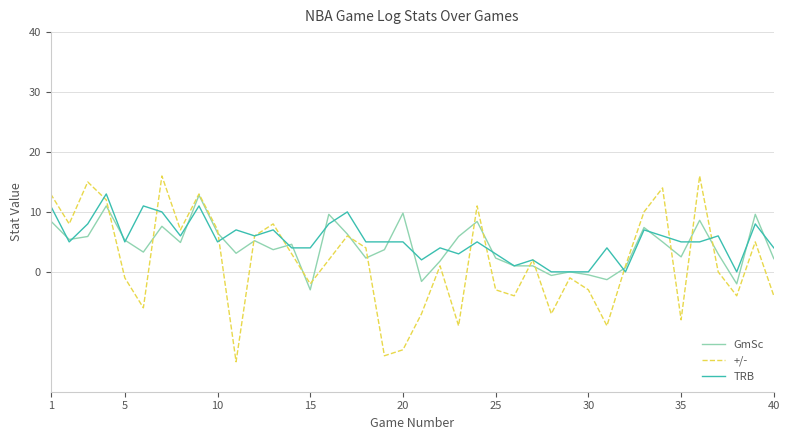

Count the number of data series in this chart.

3